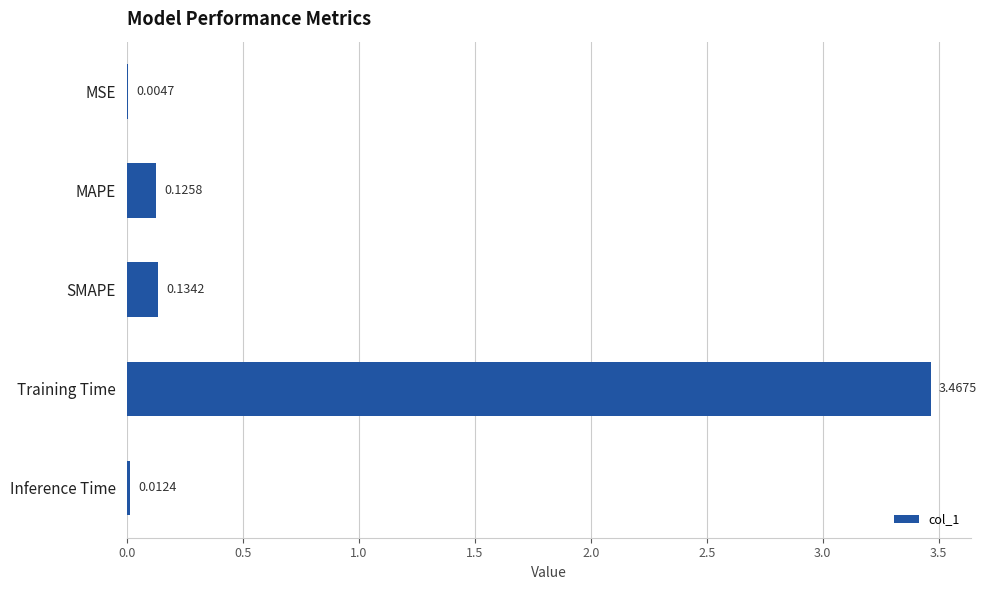

How many data points does each series have?

5